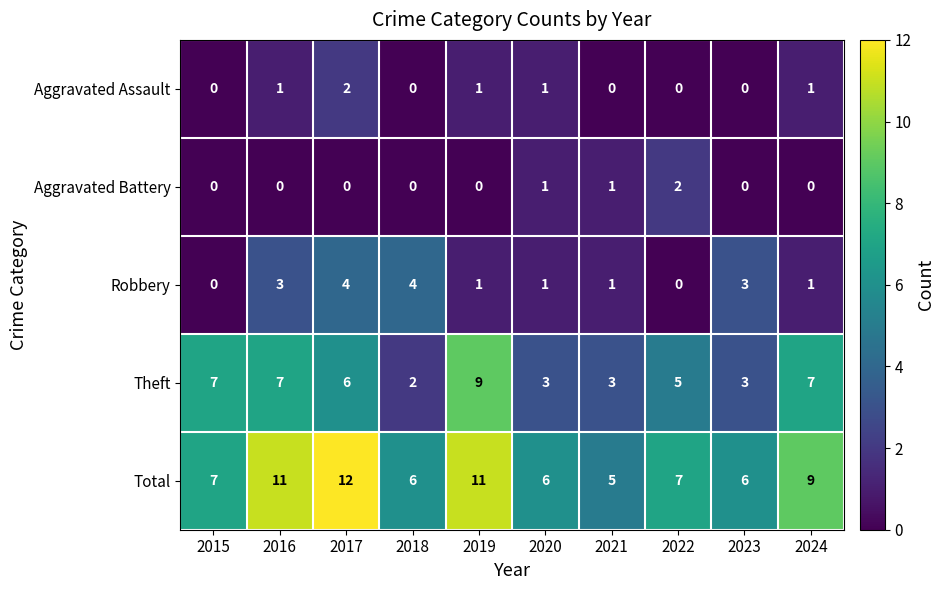

Rank the series at 2016 from highest to lowest value.

Total, Theft, Robbery, Aggravated Assault, Aggravated Battery